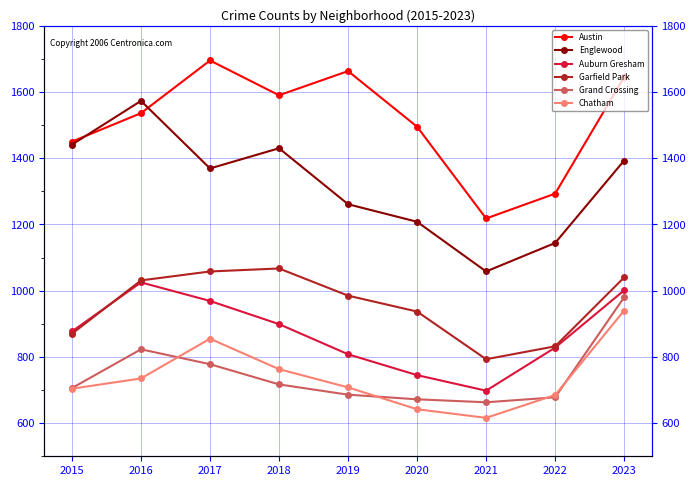

How many categories are shown in the chart?

9